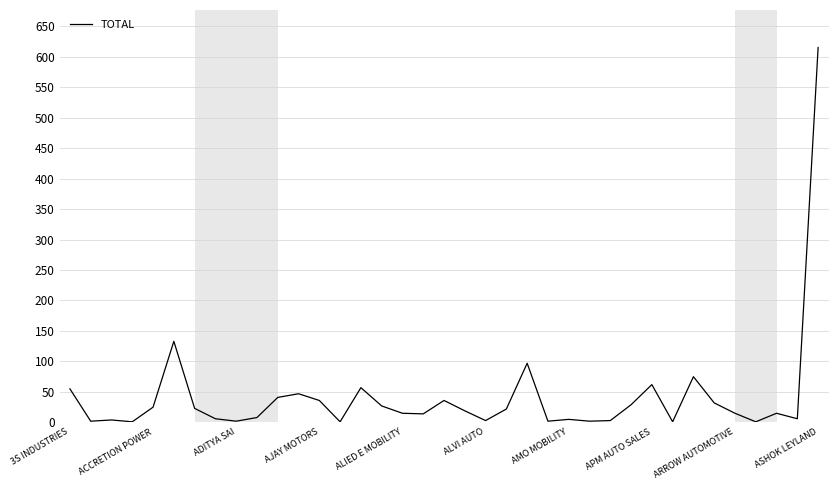

What is the difference between the maximum and minimum values?

614